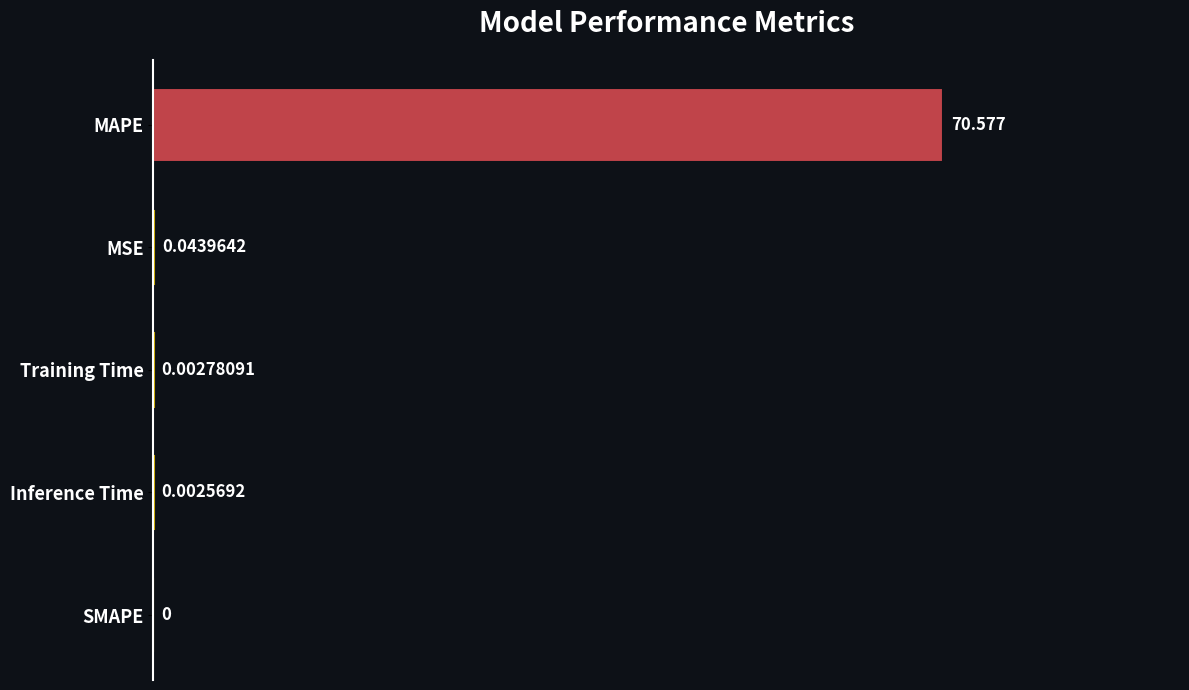

Between Inference Time and SMAPE, which is larger?

Inference Time